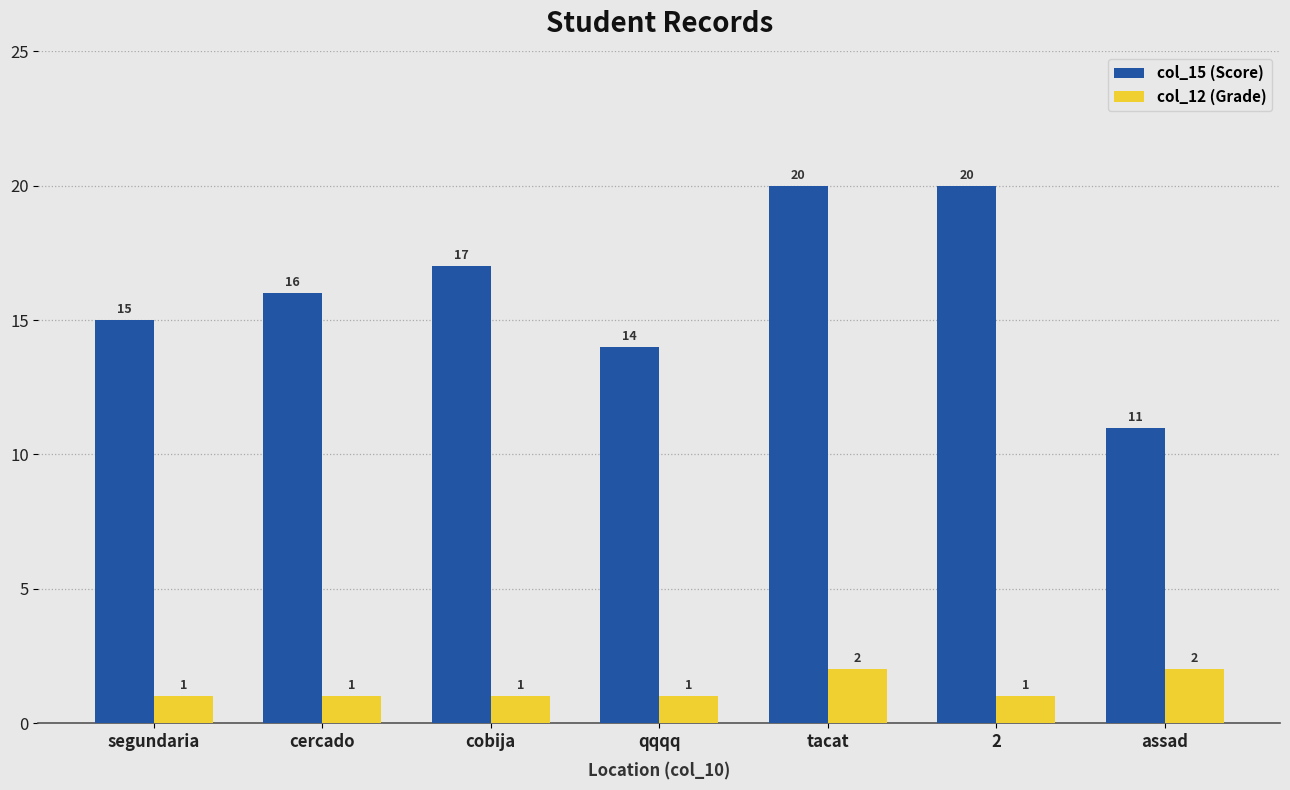

How many bars are there in each group?

2